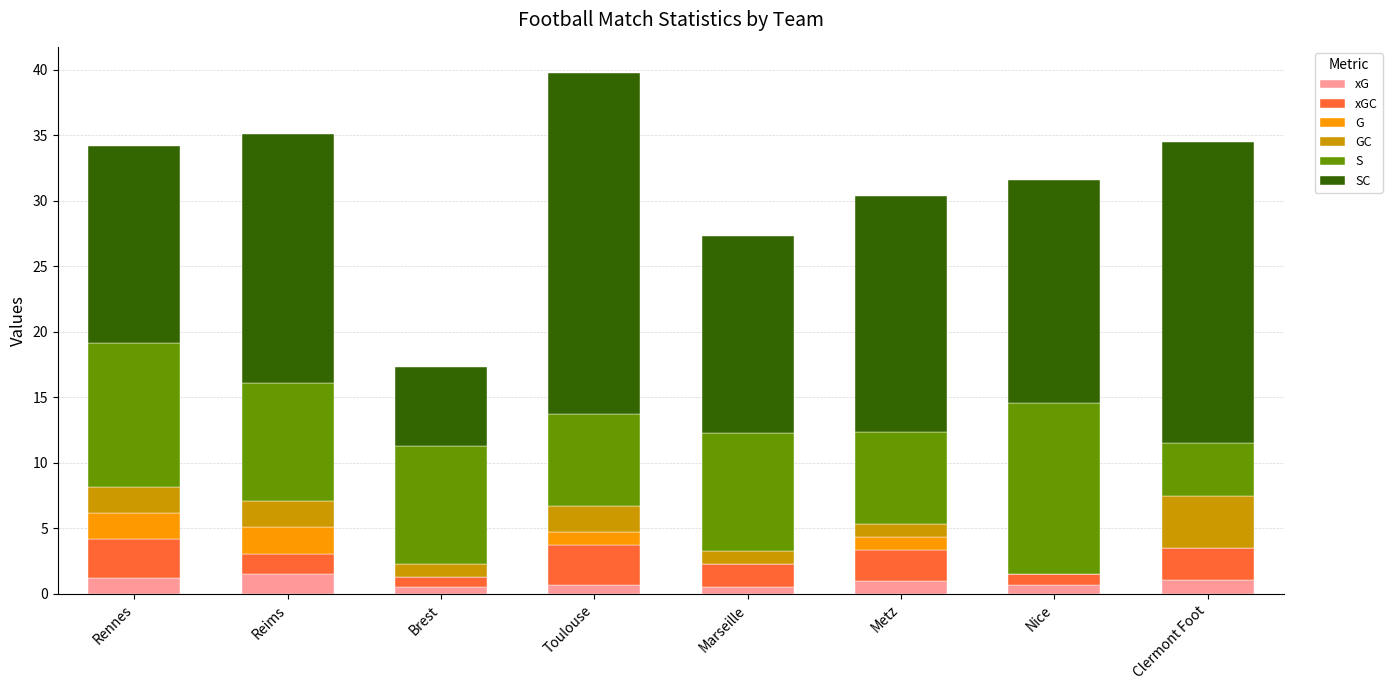

What is the total value across all series at Clermont Foot?

34.5